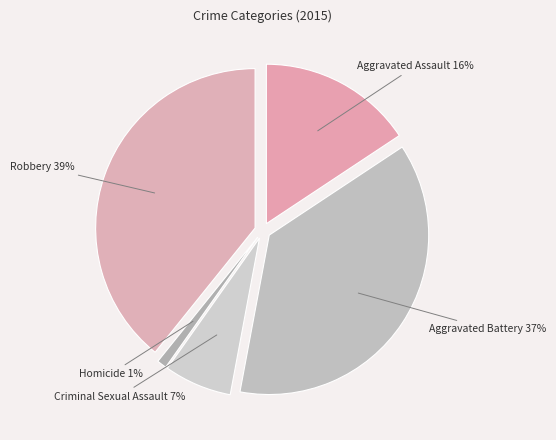

Count the number of slices in the pie.

5